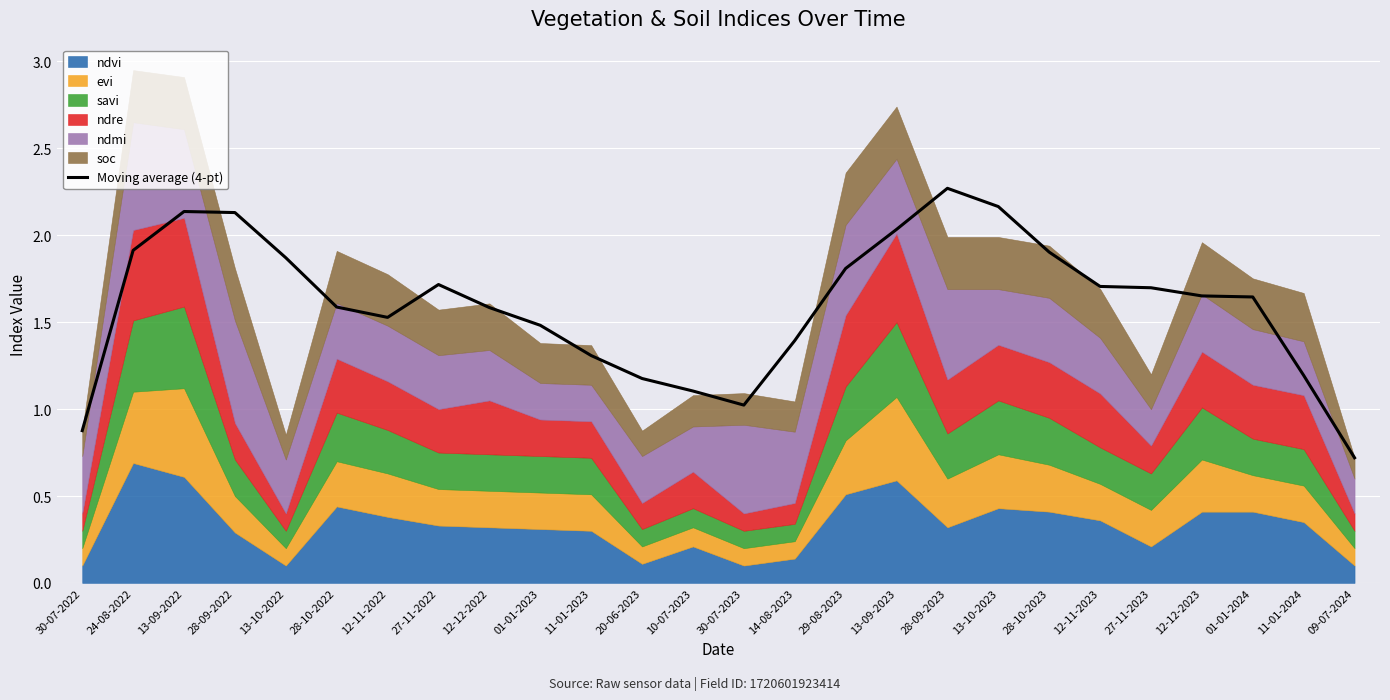

What is the ratio of the value at 24-08-2022 to the value at 13-09-2022?

0.9